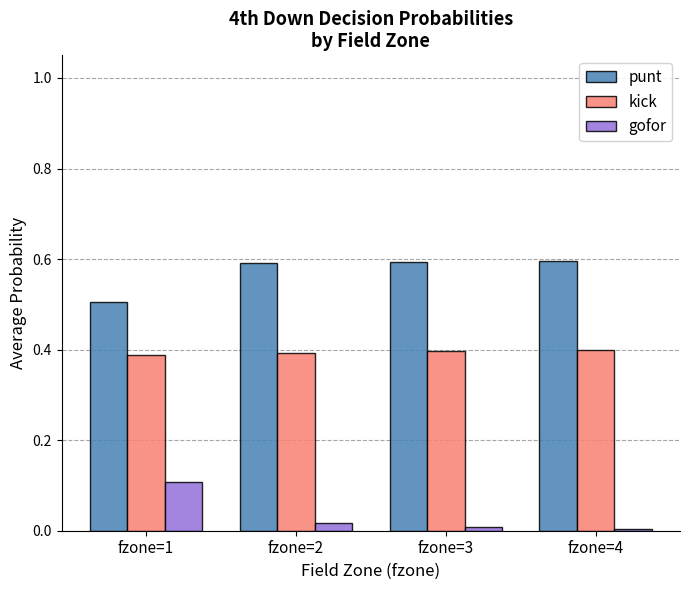

Count the kick values in the range 0 to 1.

4